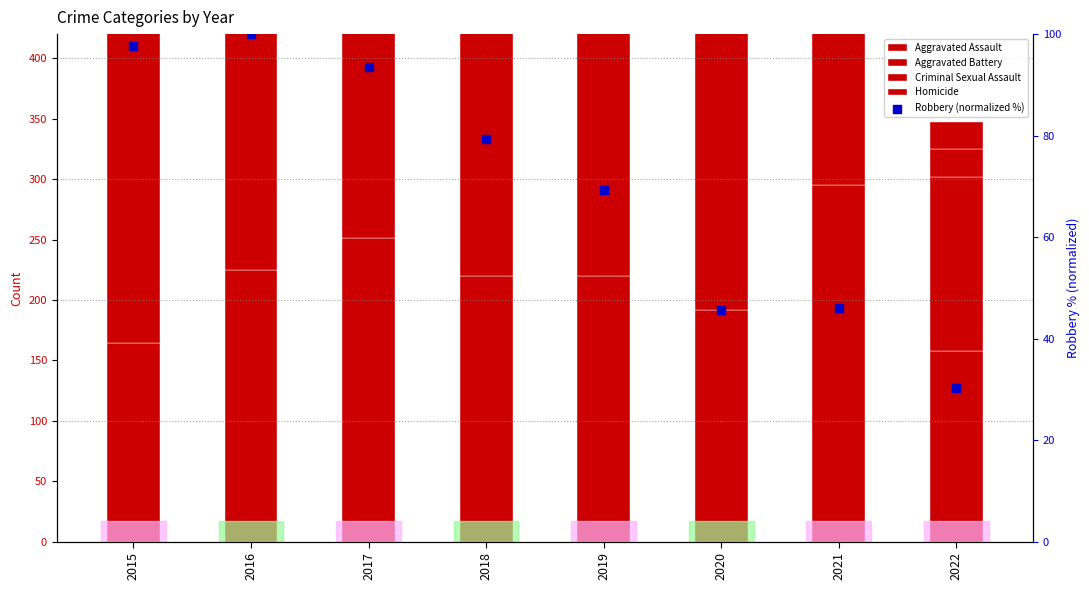

What is the total value across all series at 2021?

681.9